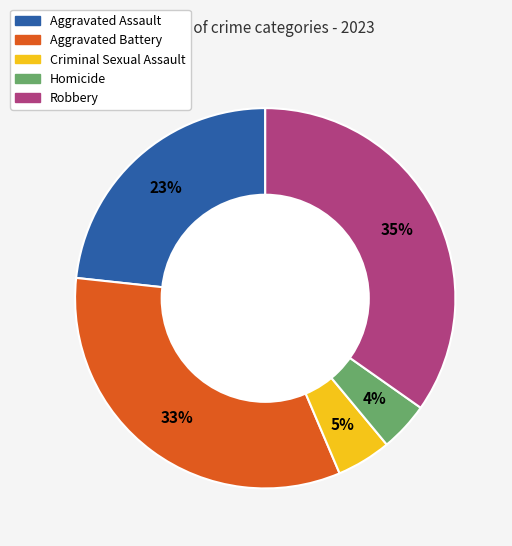

Approximately how many times larger is the value at Homicide compared to Robbery?

0.1